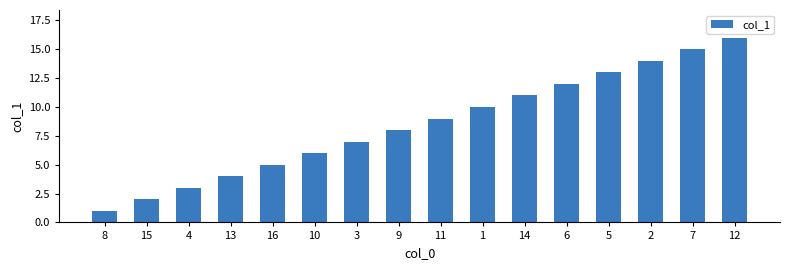

Does the chart contain stacked bars?

No